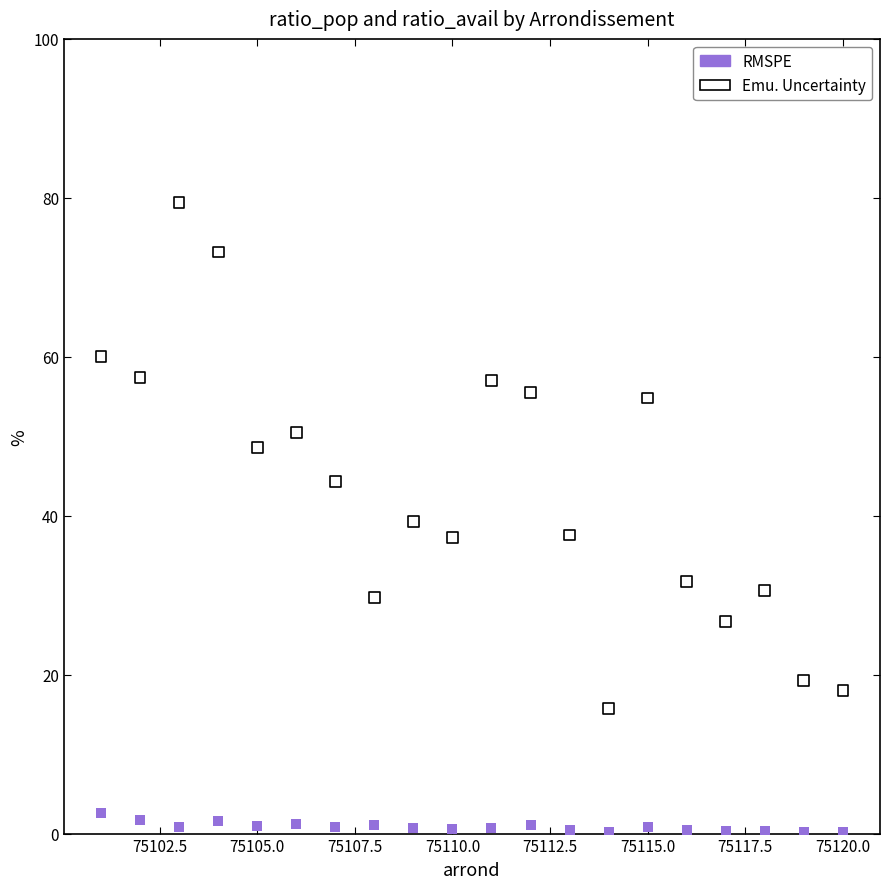

Which series contains the lowest Y value?

RMSPE